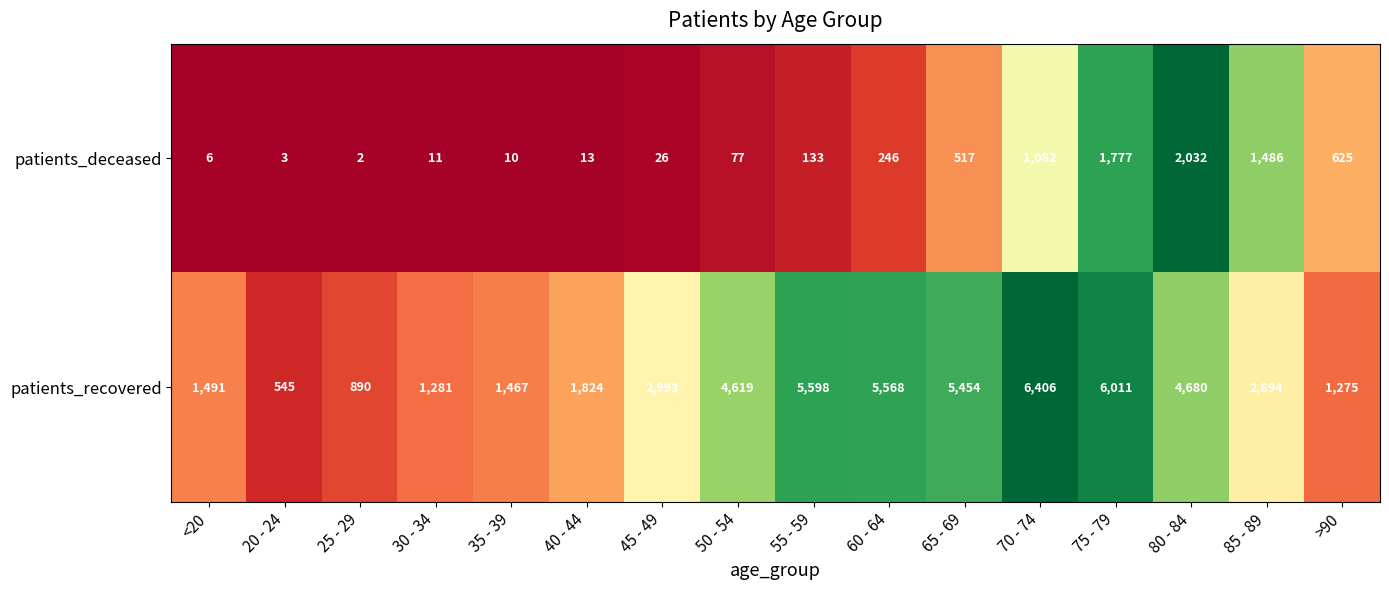

Is the value of patients_deceased at >90 greater than the value of patients_recovered at <20?

No